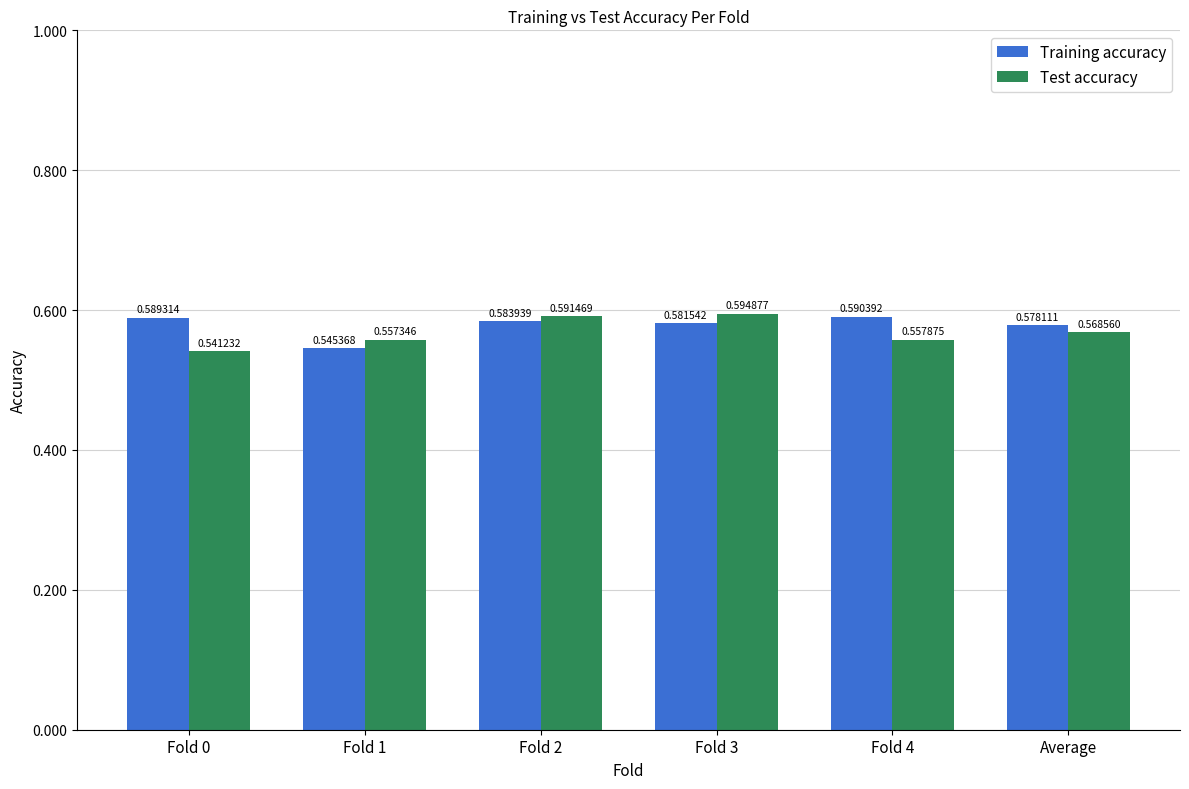

Where is Test accuracy nearest to the value 0?

Fold 0